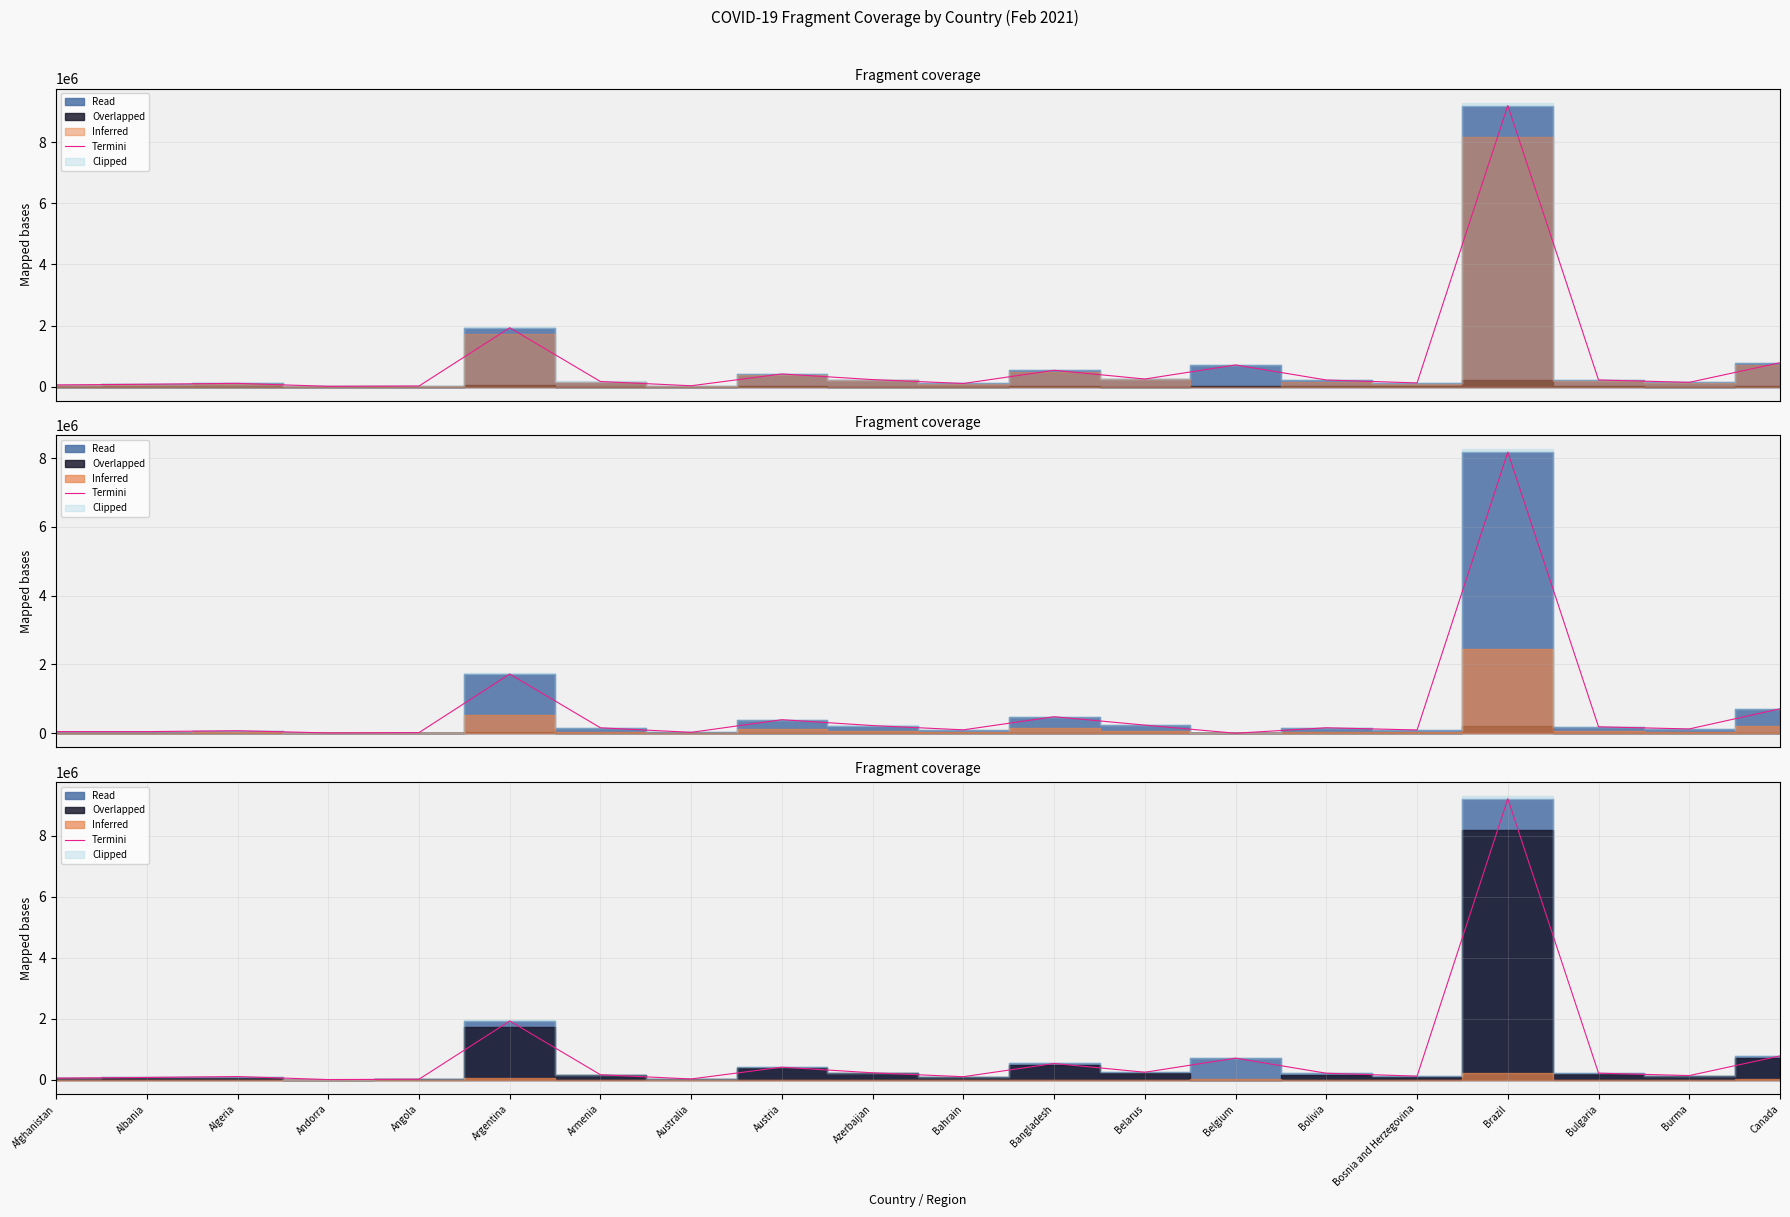

Reading left to right, transcribe all the data shown in this chart.

Afghanistan=55059	Albania=78127	Algeria=107339	Andorra=9937	Angola=19796	Argentina=1927239	Armenia=167088	Australia=28818	Austria=415522	Azerbaijan=230219	Bahrain=103057	Bangladesh=535582	Belarus=249295	Belgium=710153	Bolivia=216835	Bosnia and Herzegovina=121497	Brazil=9204731	Bulgaria=218748	Burma=140145	Canada=782467